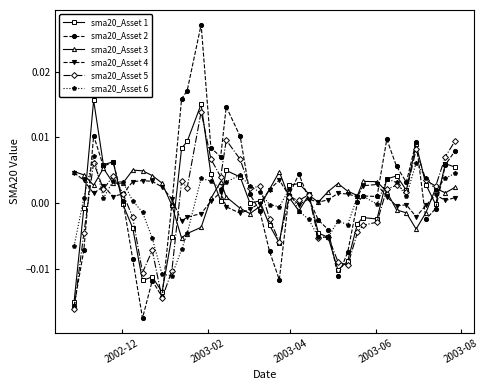

True or false: sma20_Asset 5 has more than 1 points higher than both neighbors.

True